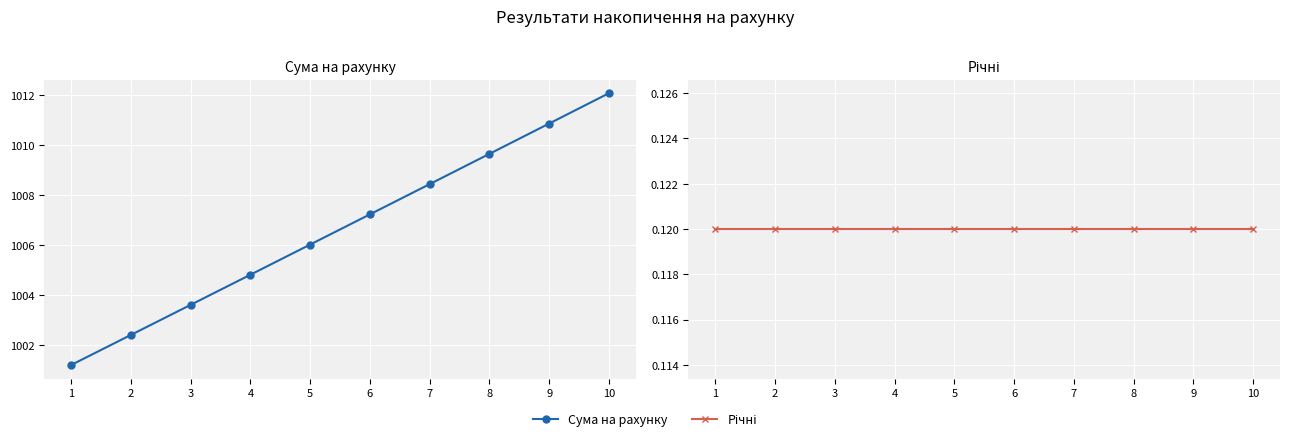

What is the value of the Річні point at the 9th from the left?

0.1